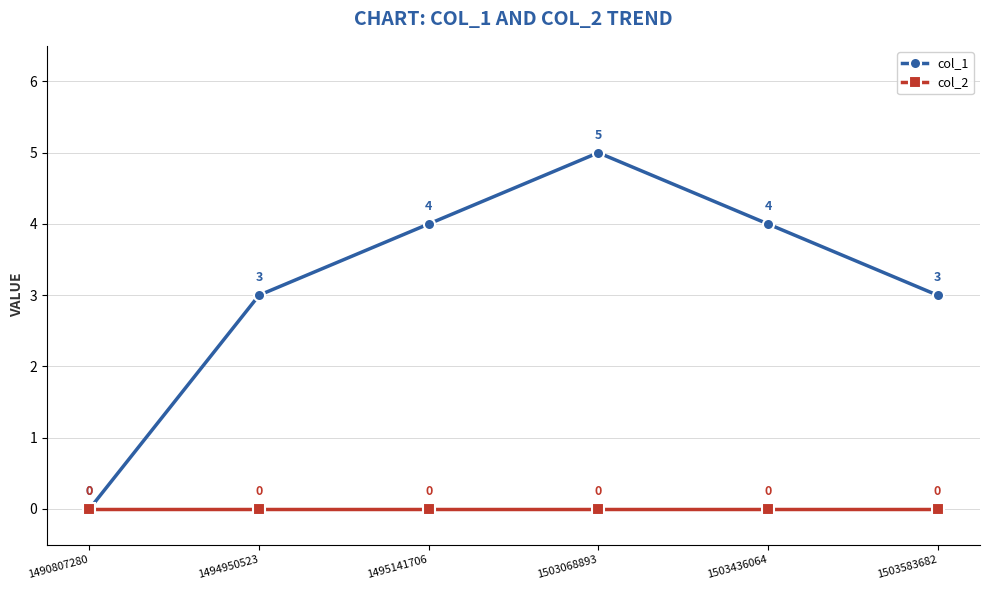

What is the value of the col_1 point at the 2nd from the left?

3